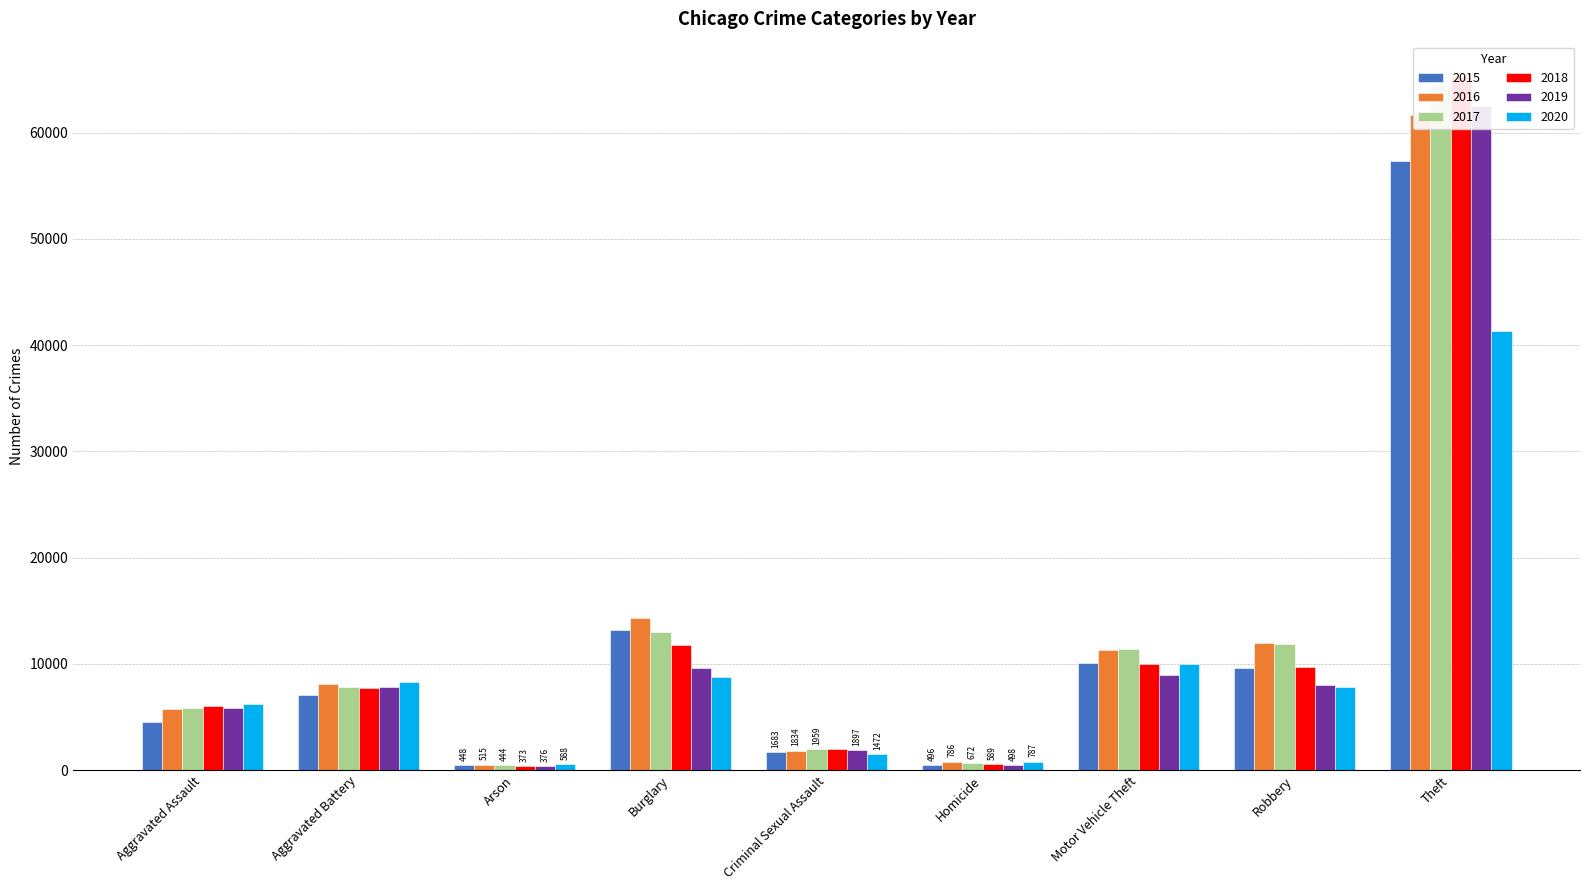

True or false: 2020 has a value of 1472 at Criminal Sexual Assault.

True